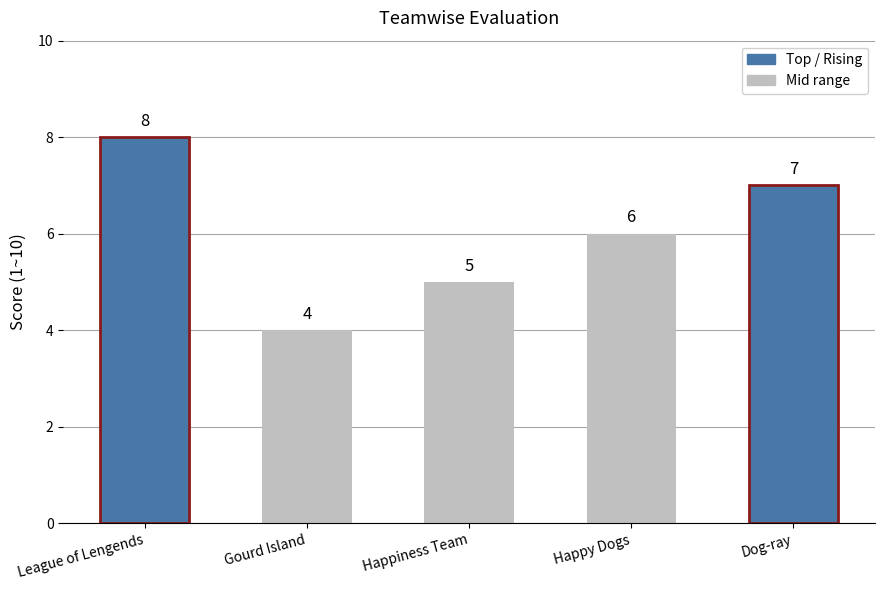

How many distinct data groups are displayed?

1